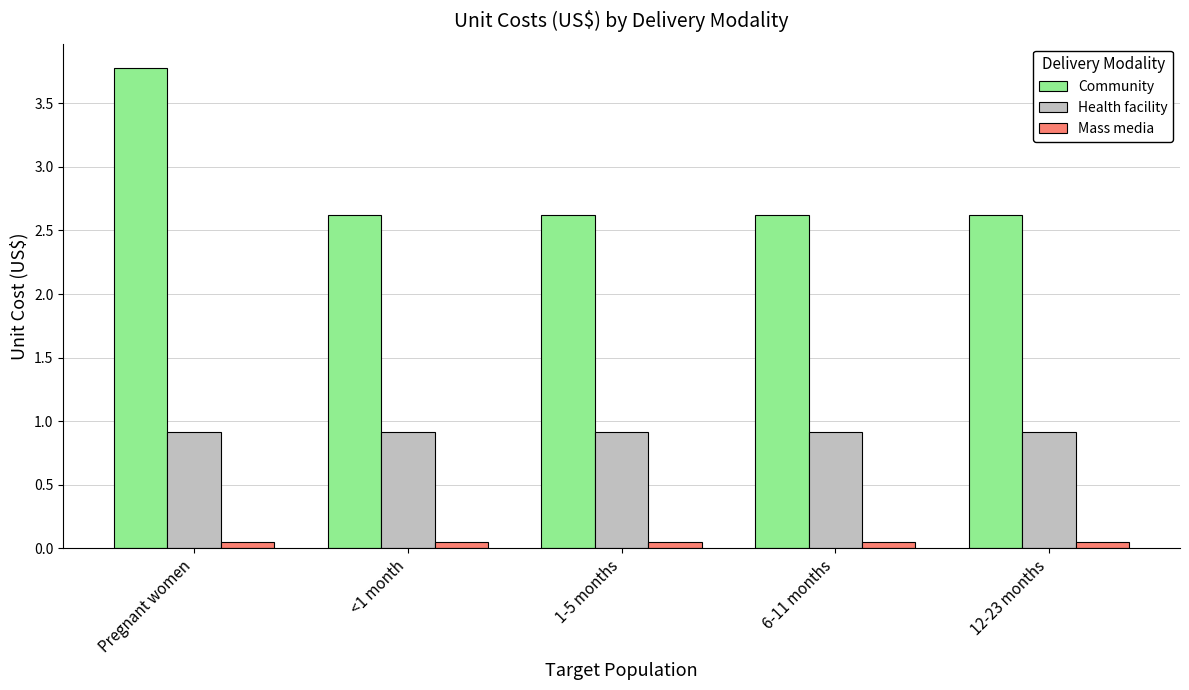

What is the maximum value shown in the chart?

3.8